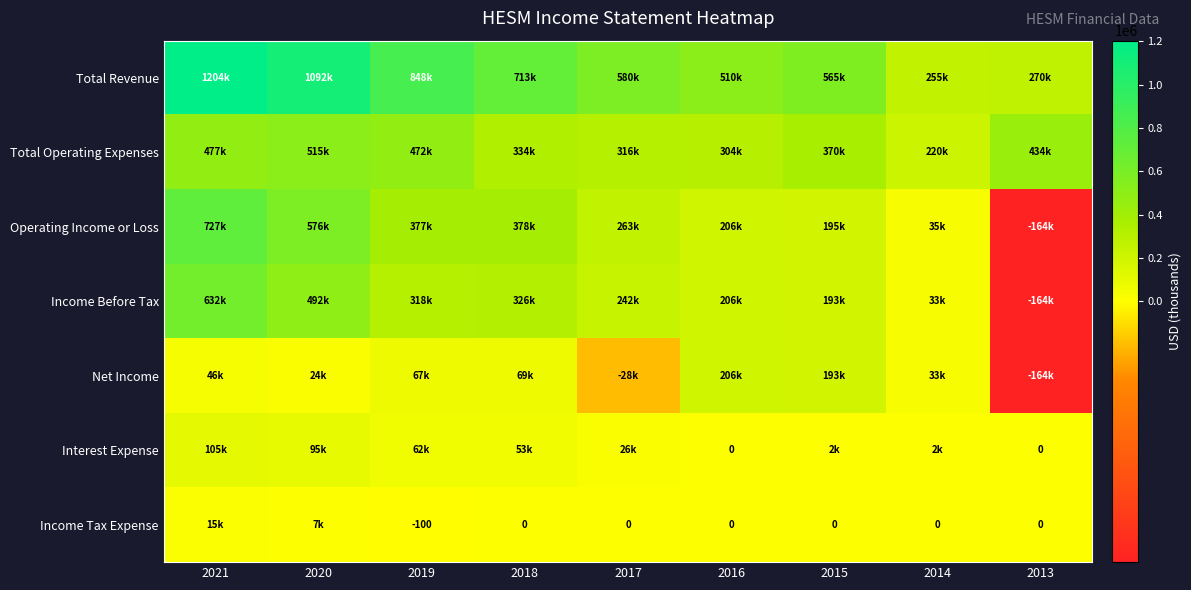

What is the difference between the Income Tax Expense values at 2019 and 2017?

100